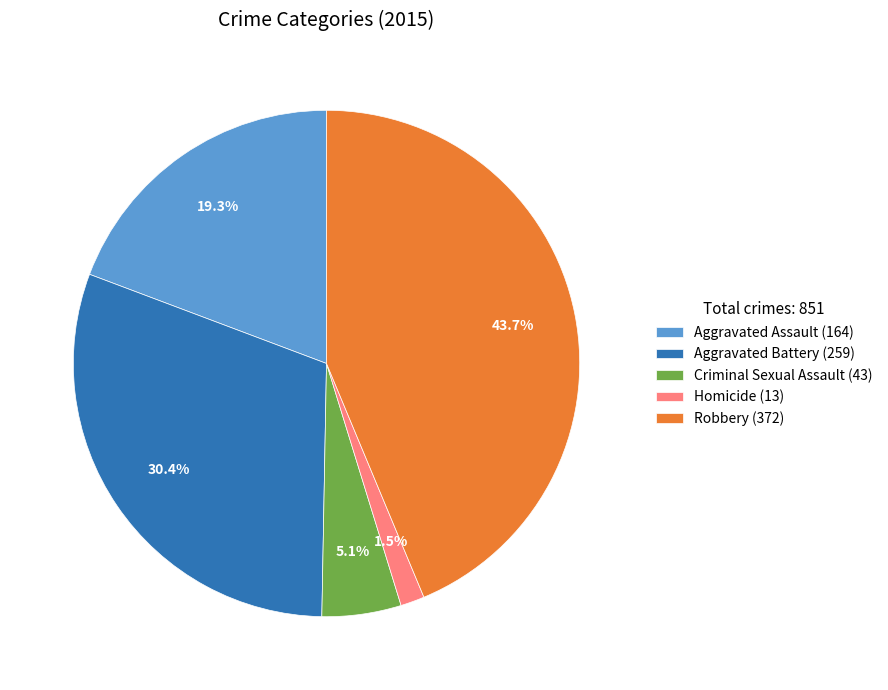

To the nearest percent, what portion does Criminal Sexual Assault represent?

5%